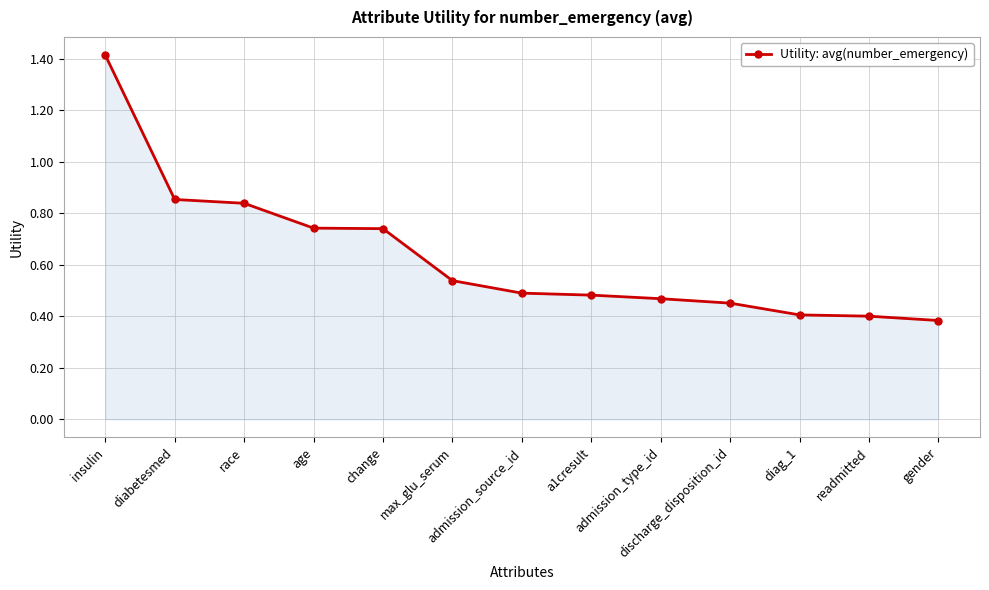

What is the sum of all values?

8.2